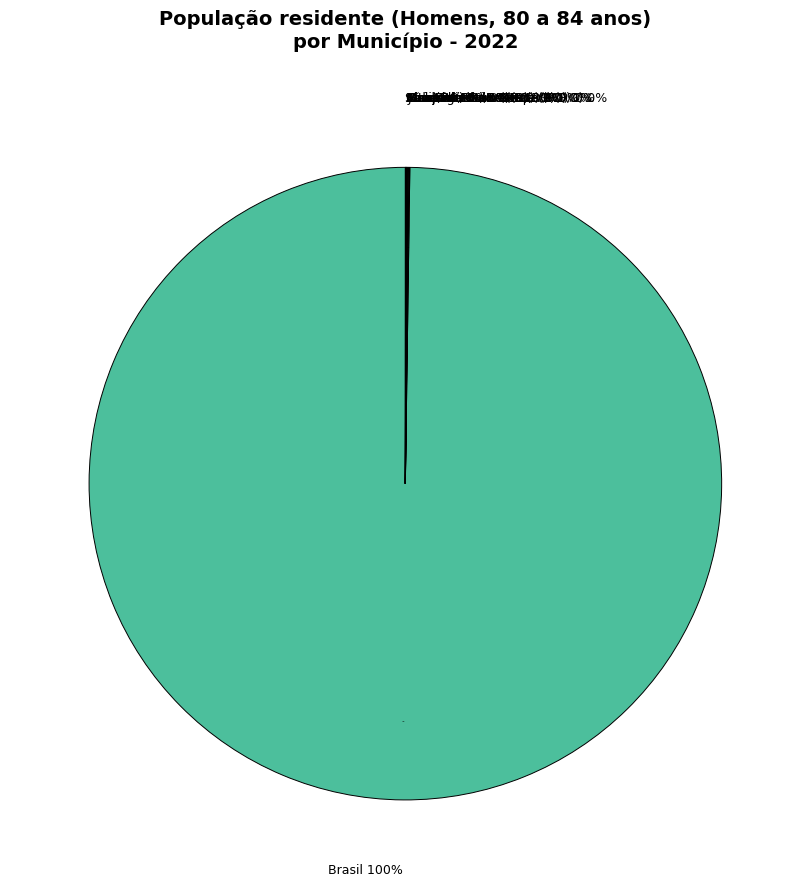

How many slices are in this pie chart?

12